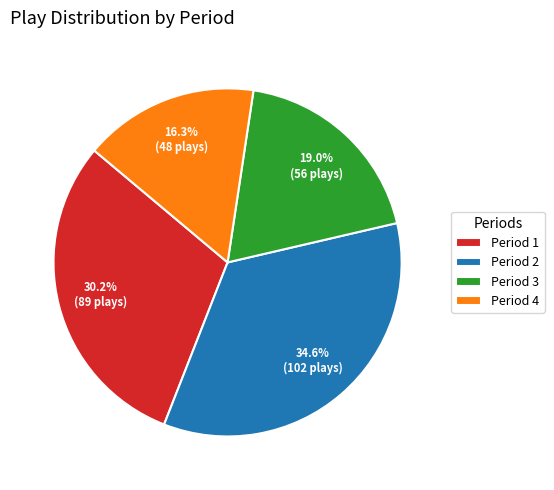

What is the total percentage of Period 3 and Period 1?

49.2%